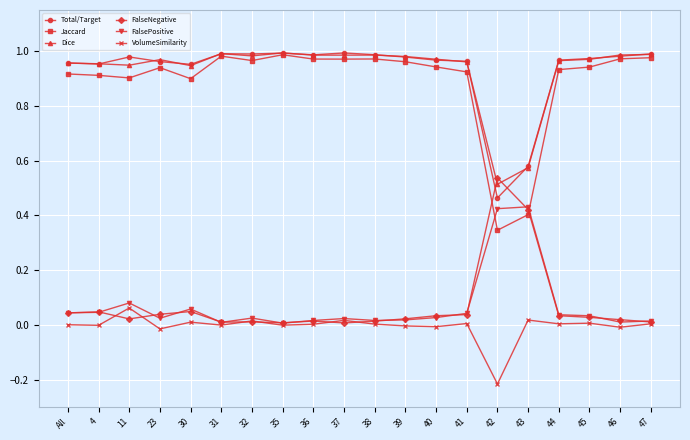

What position from the left is All?

1